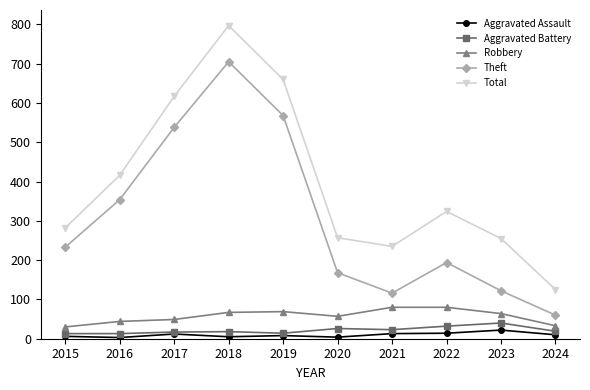

Rank the series by their maximum value, from highest to lowest.

Total, Theft, Robbery, Aggravated Battery, Aggravated Assault